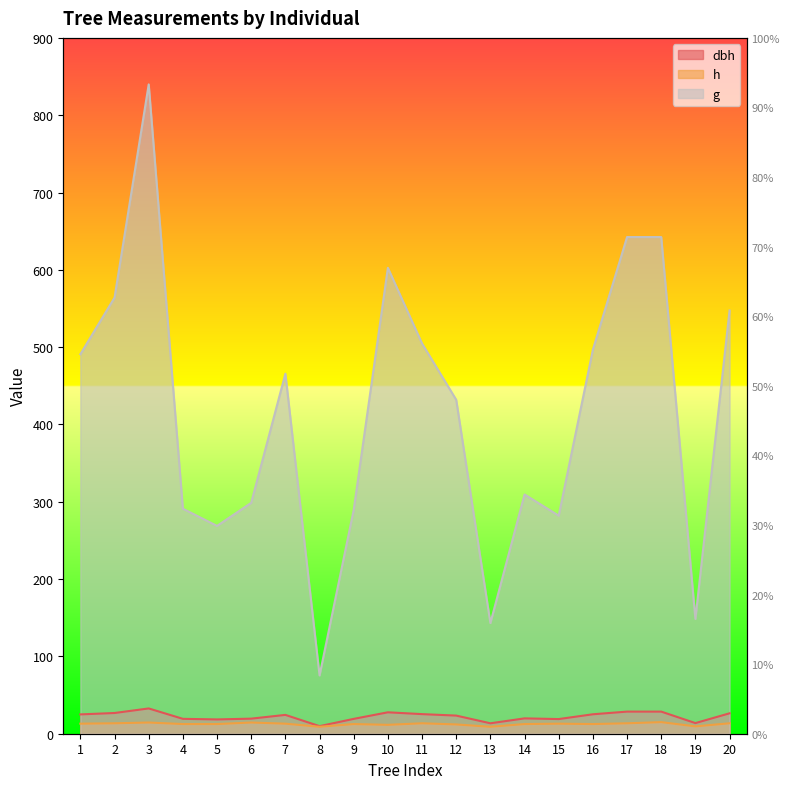

How many lines are shown in the chart?

3